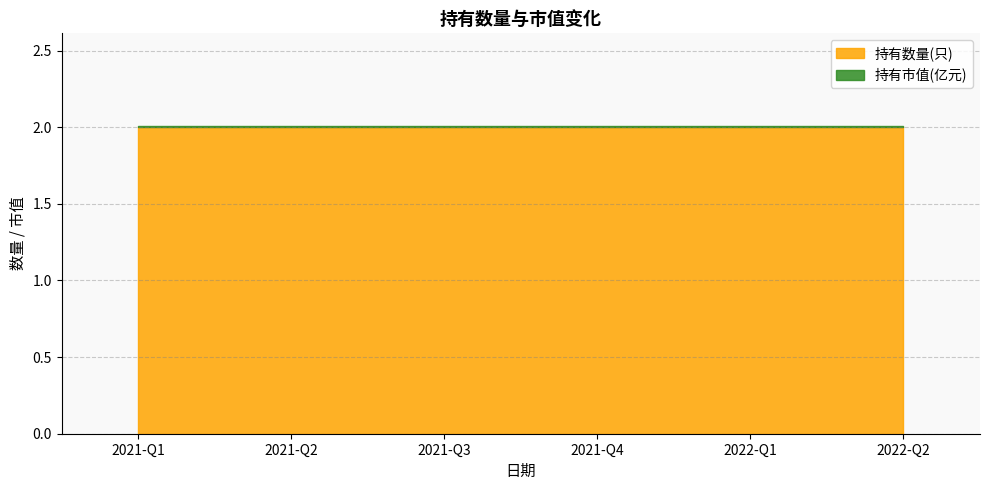

The 持有市值(亿元) series shows 0.0 at 2022-Q1. True or false?

False